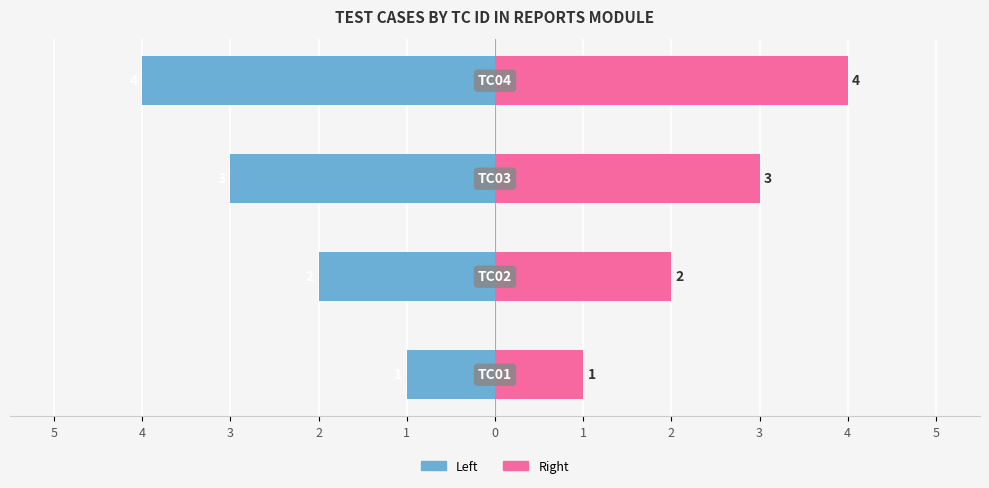

Rank the series by their maximum value, from highest to lowest.

Sr.No (Right), Sr.No (Left)